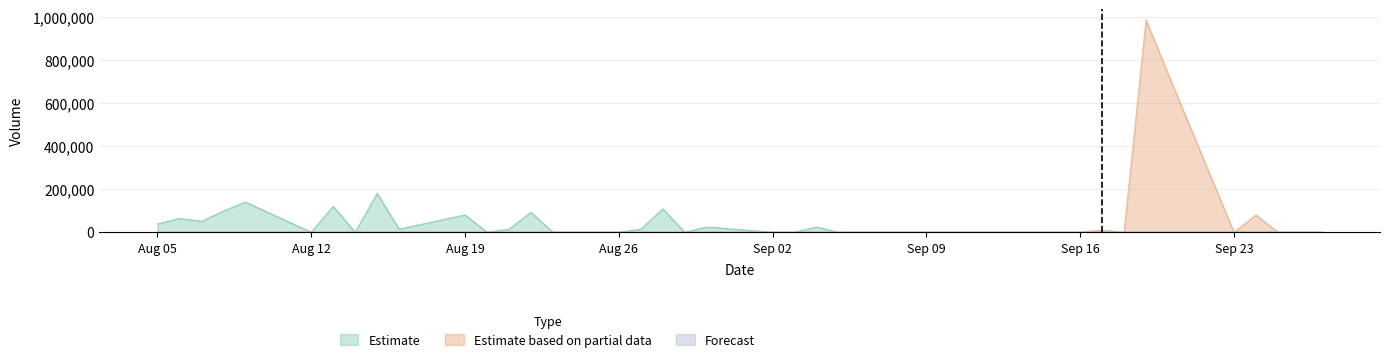

Where is the first local minimum for Estimate based on partial data?

2019-09-18